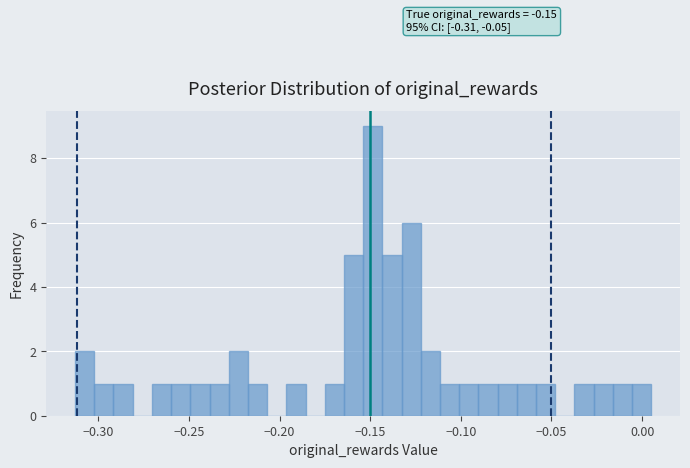

Around what value on the x-axis is the tallest bar? Give the approximate position of its centre, as read against the axis.

-0.150